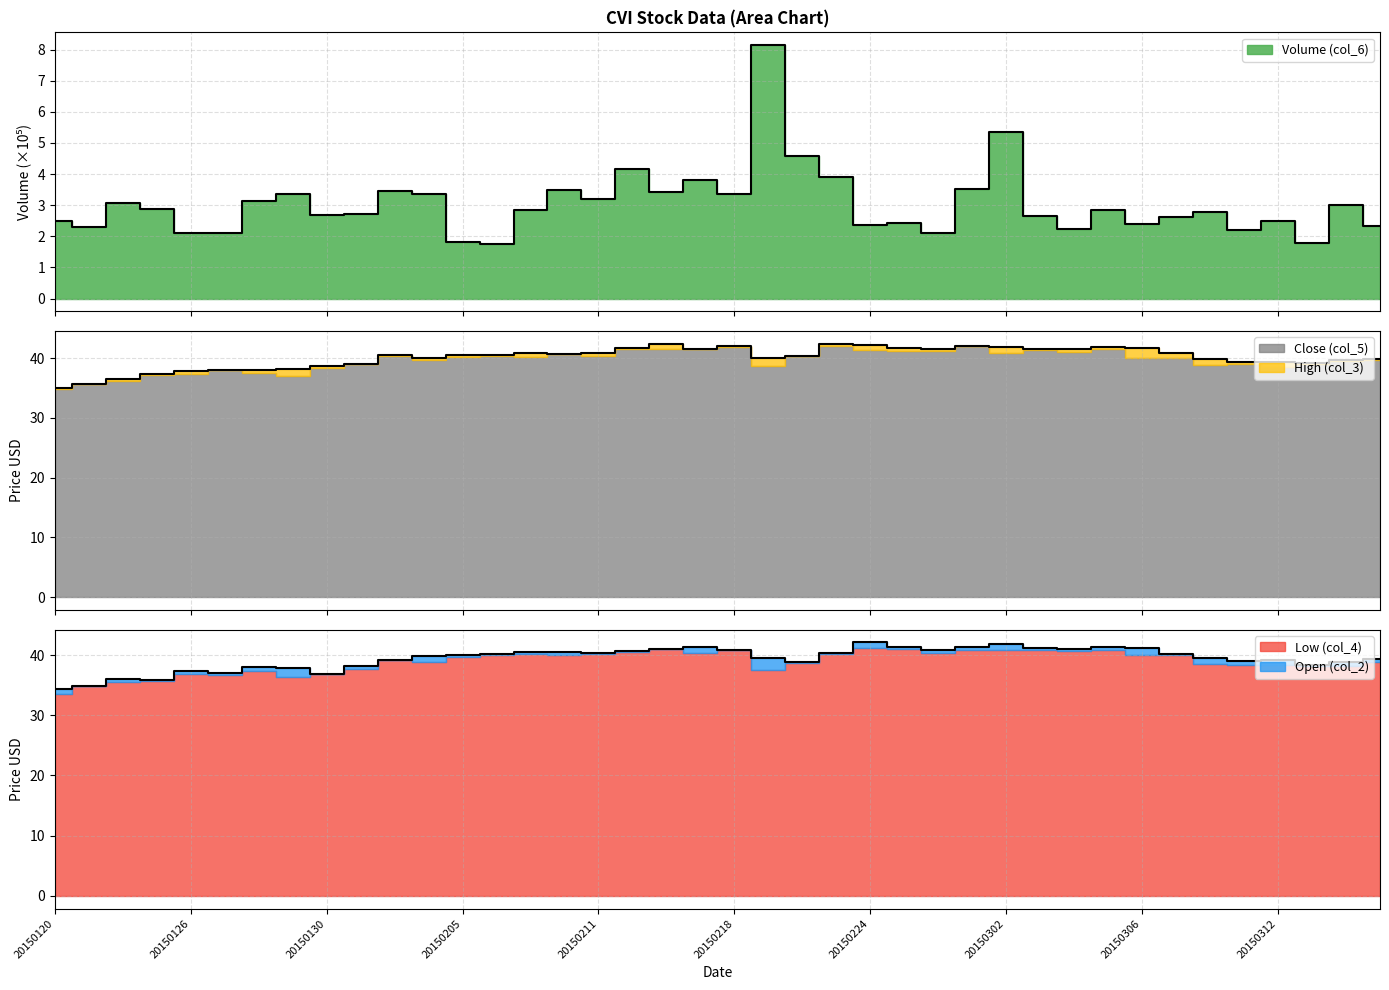

How many data points does each series have?

40